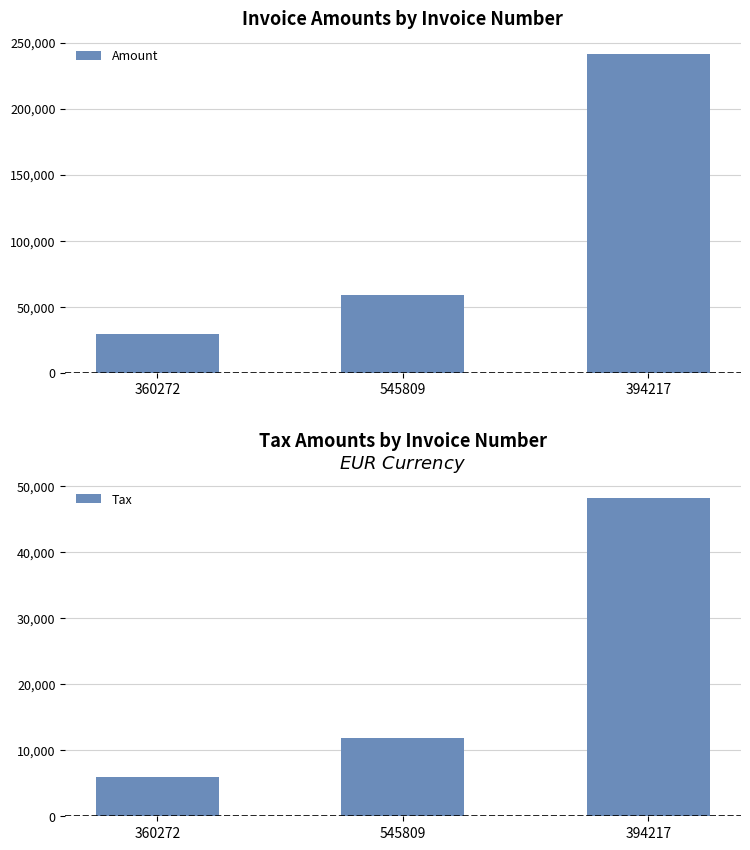

Rank the categories by Tax value from lowest to highest.

360272, 545809, 394217